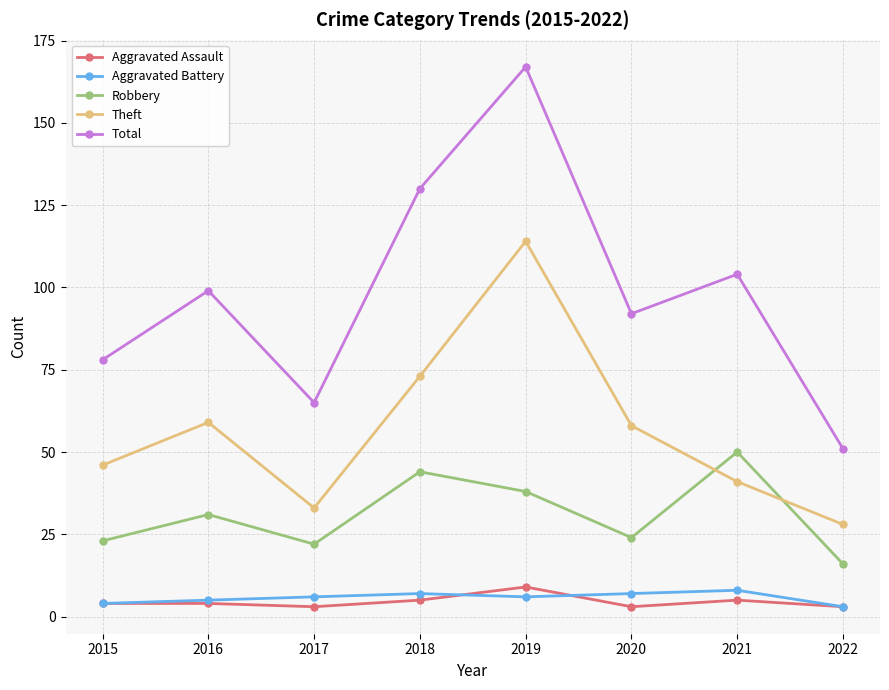

What is the difference between the Theft values at 2016 and 2021?

18